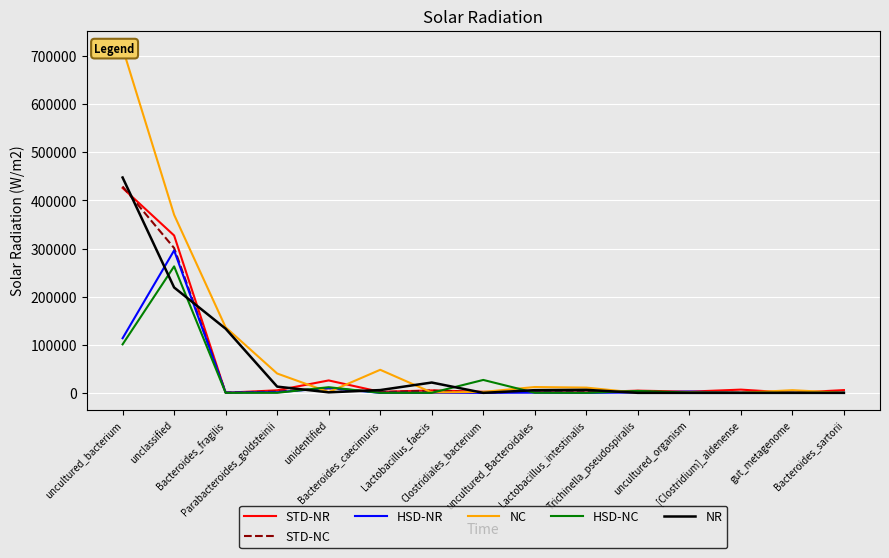

What is the approximate value of NC at unidentified?

1647